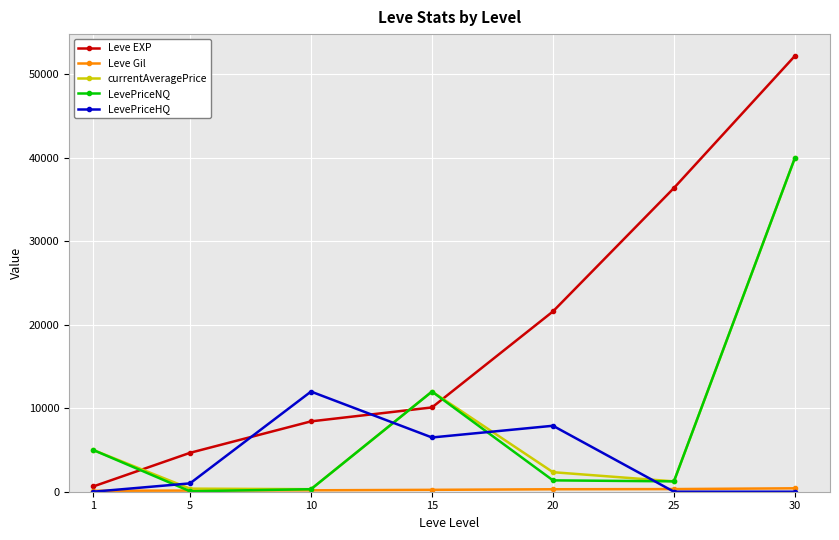

Where is the first local maximum for LevePriceHQ?

10